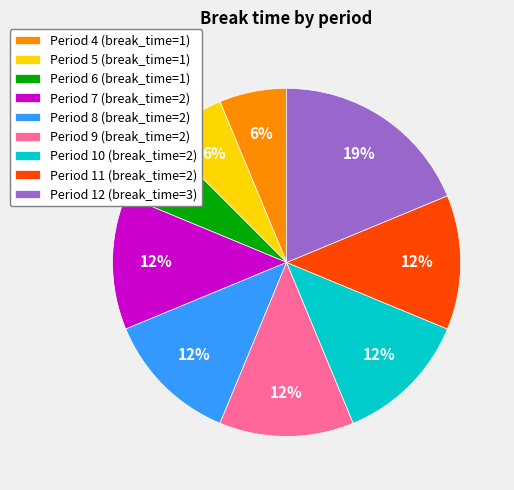

Does Period 11 (break_time=2) represent more than half of the total?

No